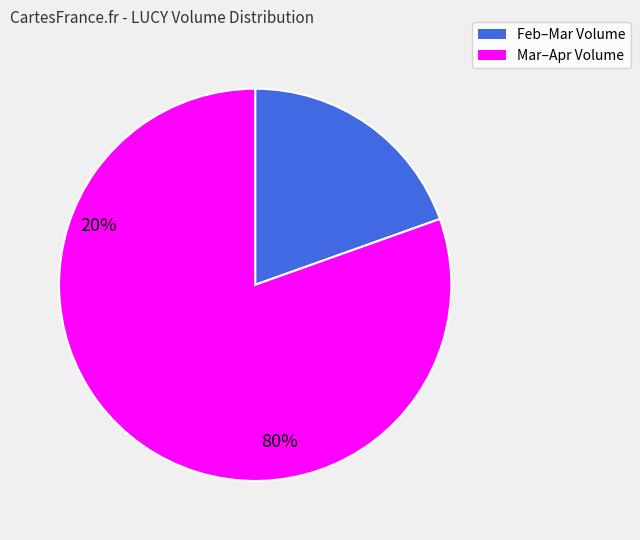

Which has a higher value, Feb–Mar Volume or Mar–Apr Volume?

Mar–Apr Volume